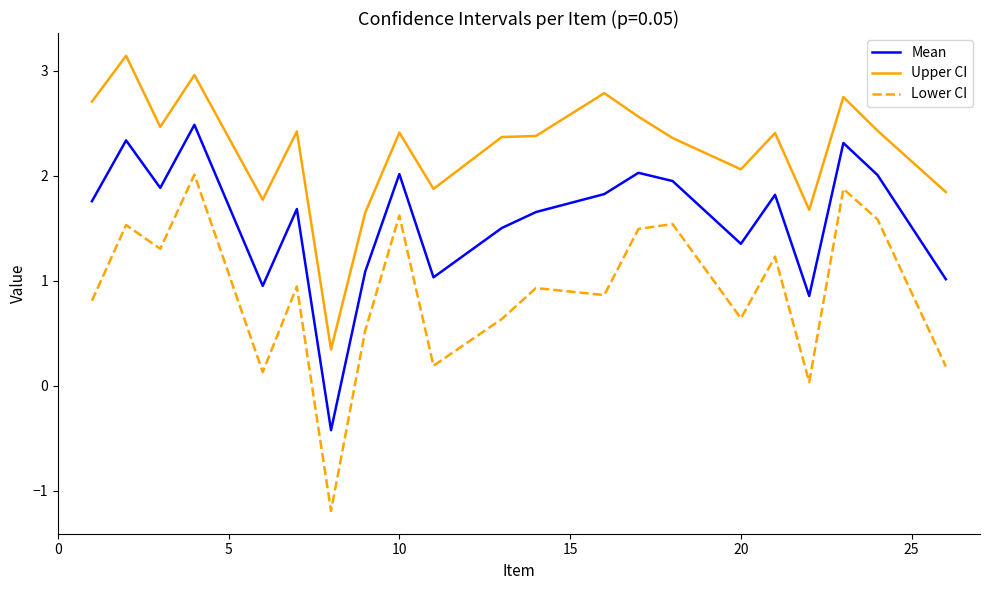

What is the average value of the Upper CI series?

2.3